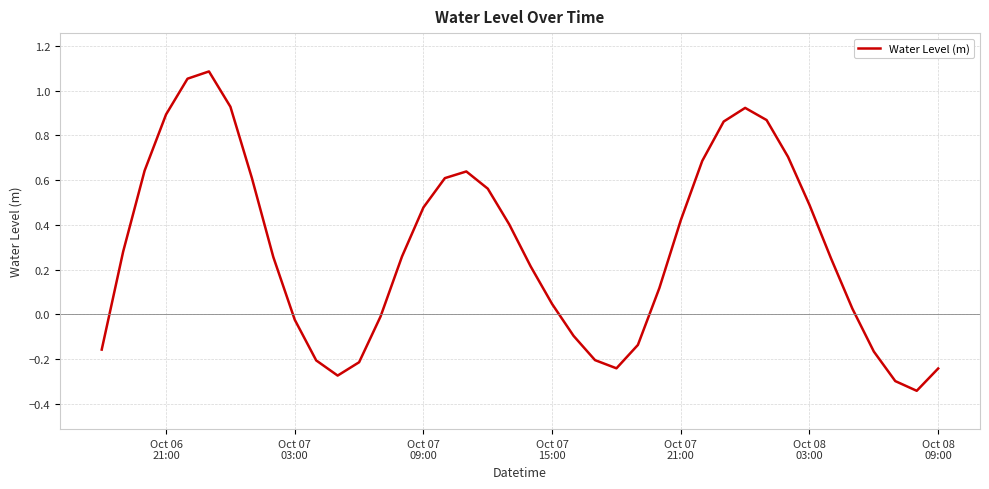

How many interior local peaks (higher than both neighbors) does the data have?

3